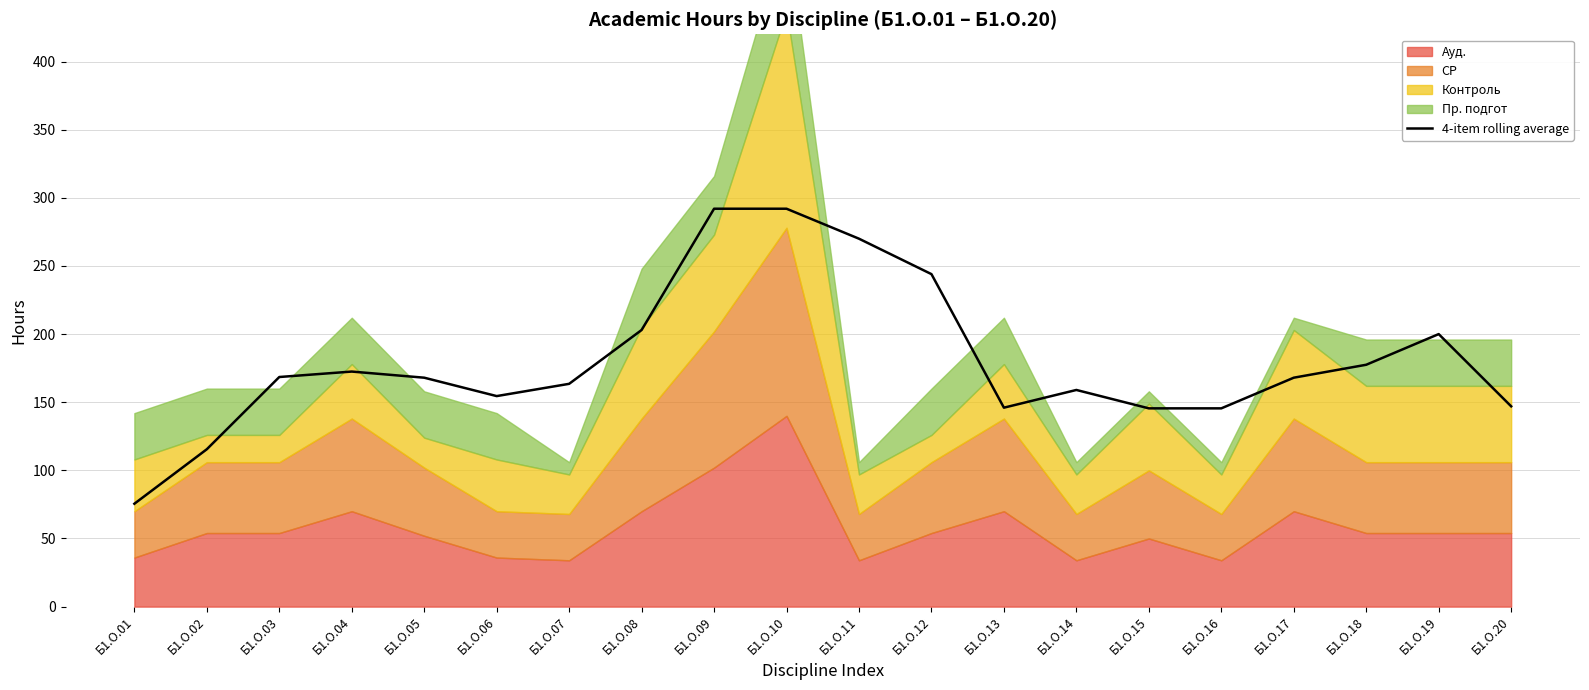

Rank the categories by value from lowest to highest.

Б1.О.01, Б1.О.02, Б1.О.15, Б1.О.16, Б1.О.13, Б1.О.20, Б1.О.06, Б1.О.14, Б1.О.07, Б1.О.05, Б1.О.17, Б1.О.03, Б1.О.04, Б1.О.18, Б1.О.19, Б1.О.08, Б1.О.12, Б1.О.11, Б1.О.09, Б1.О.10